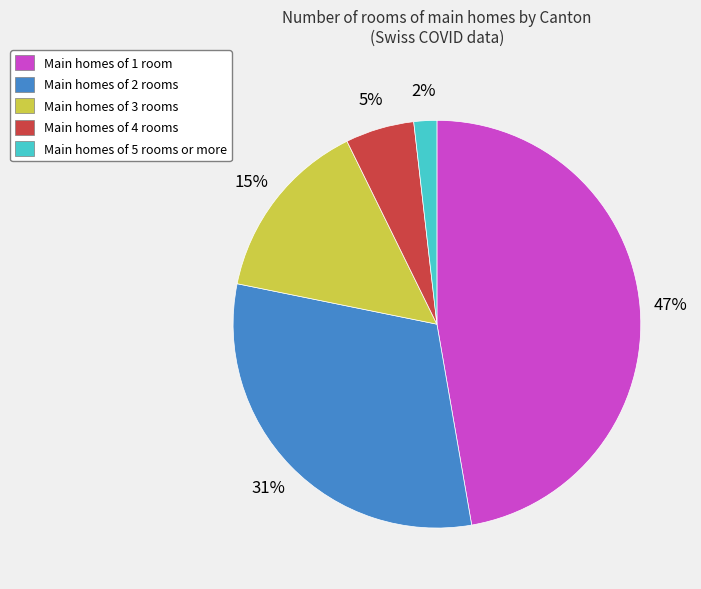

To the nearest percent, what is the difference between the largest and smallest slice percentages?

45%